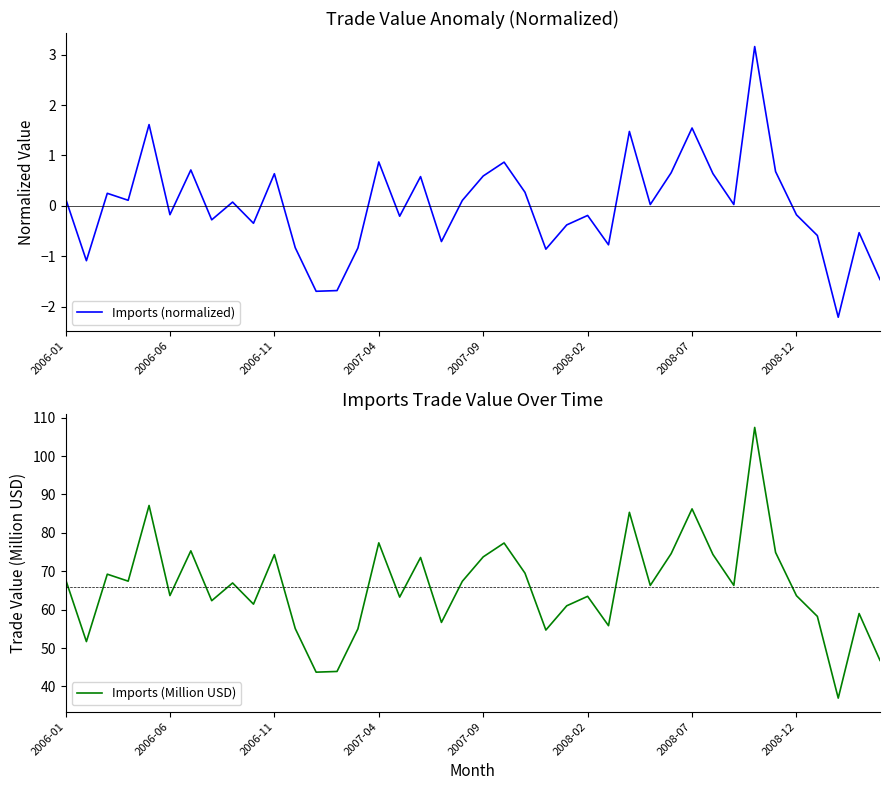

What are all the series names shown in the legend?

Imports (normalized), Imports (Million USD)